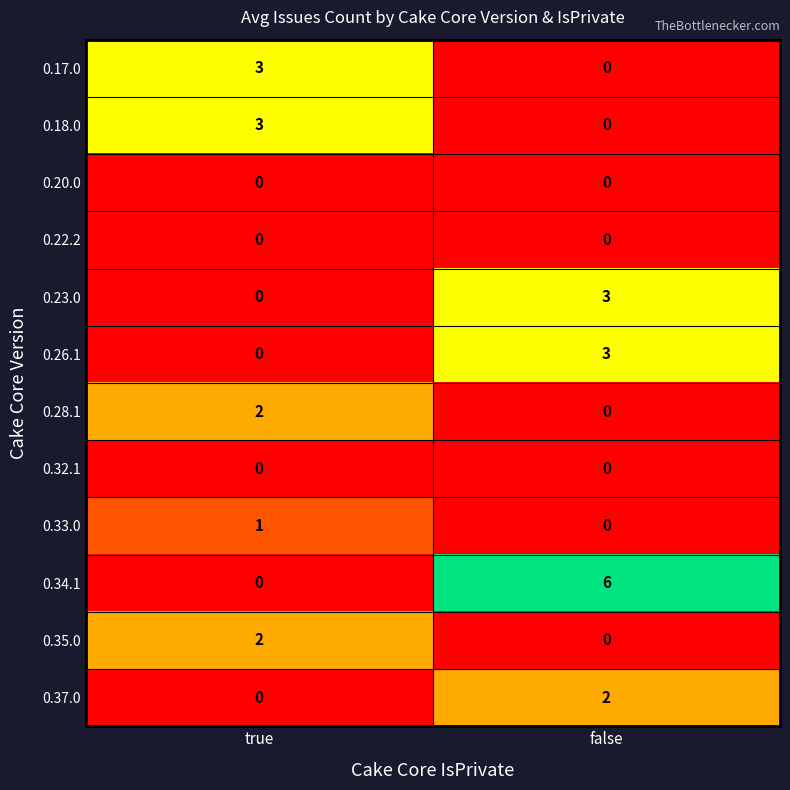

How many data points does each series have?

2